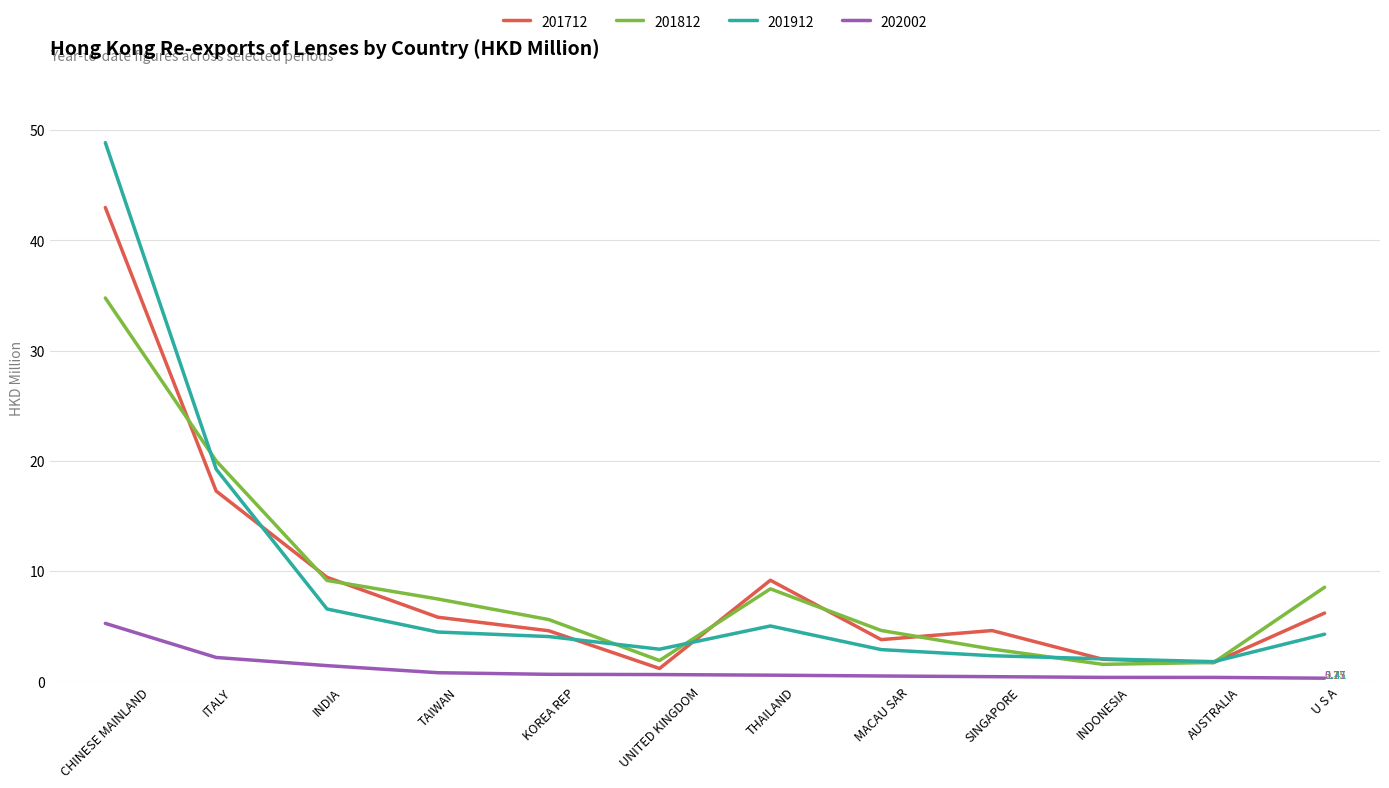

What is the sum of the 201912 values at TAIWAN and MACAU SAR?

7.3